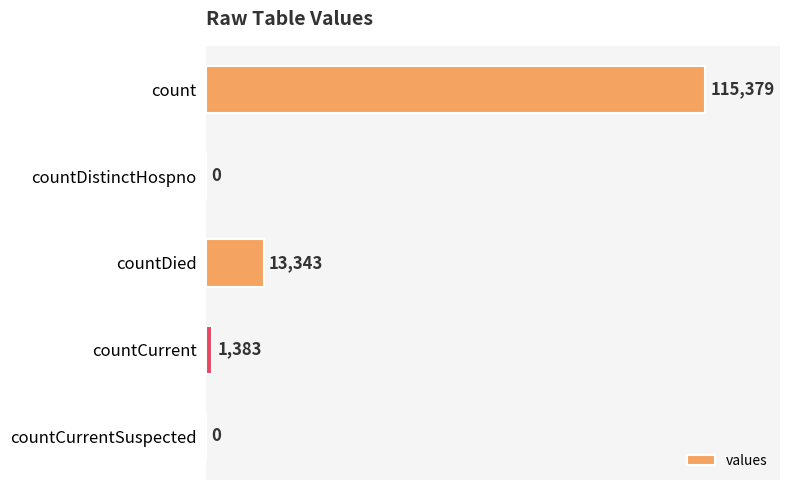

Is it true that the value at countDied is 13343?

True